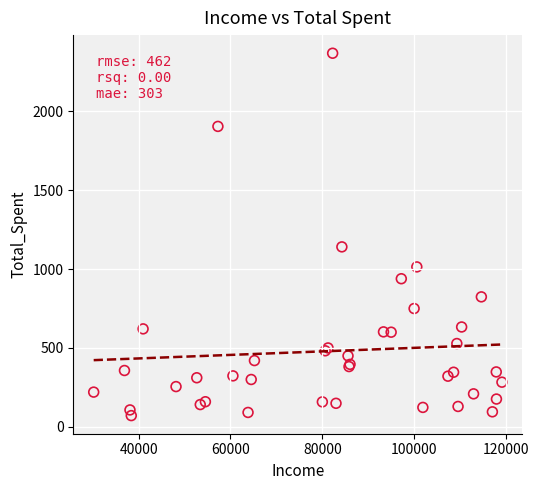

What Y value in the scatter plot is closest to 1220?

1141